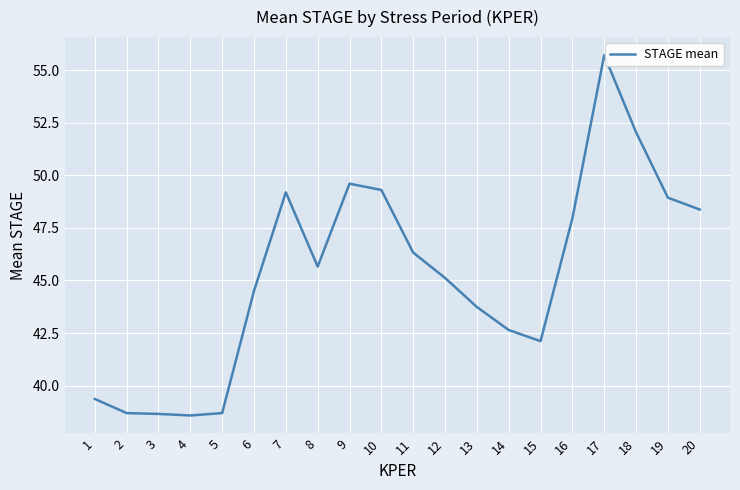

Is it true that the value at 14 is 66.2?

False